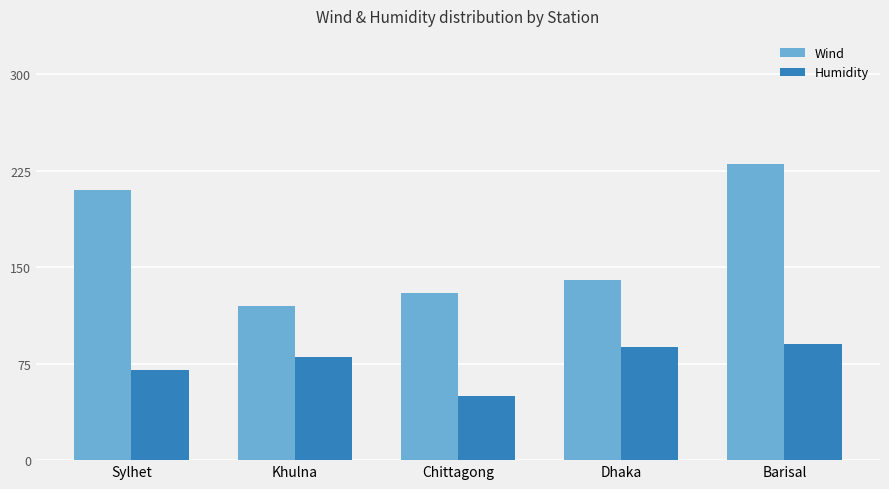

What is the label of the 3rd bar from the right?

Chittagong